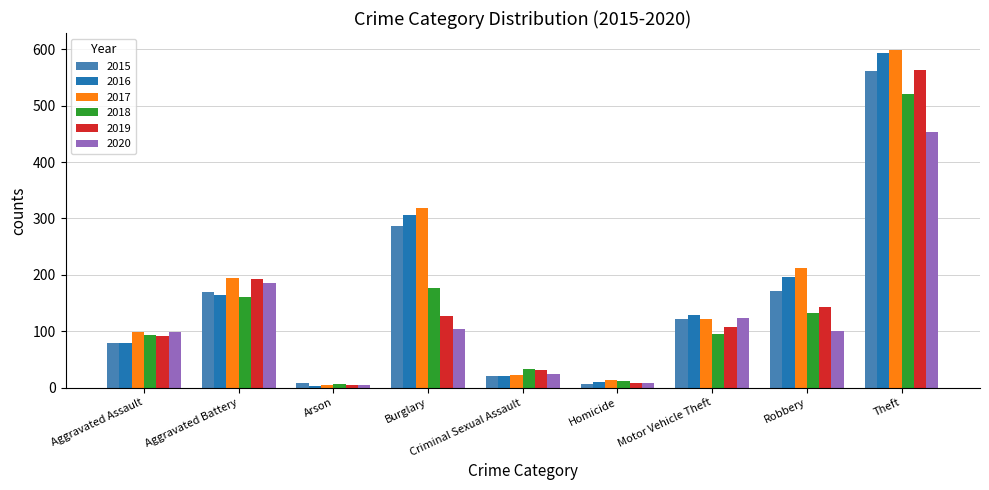

Between Aggravated Assault and Homicide, which series saw the biggest shift?

2020